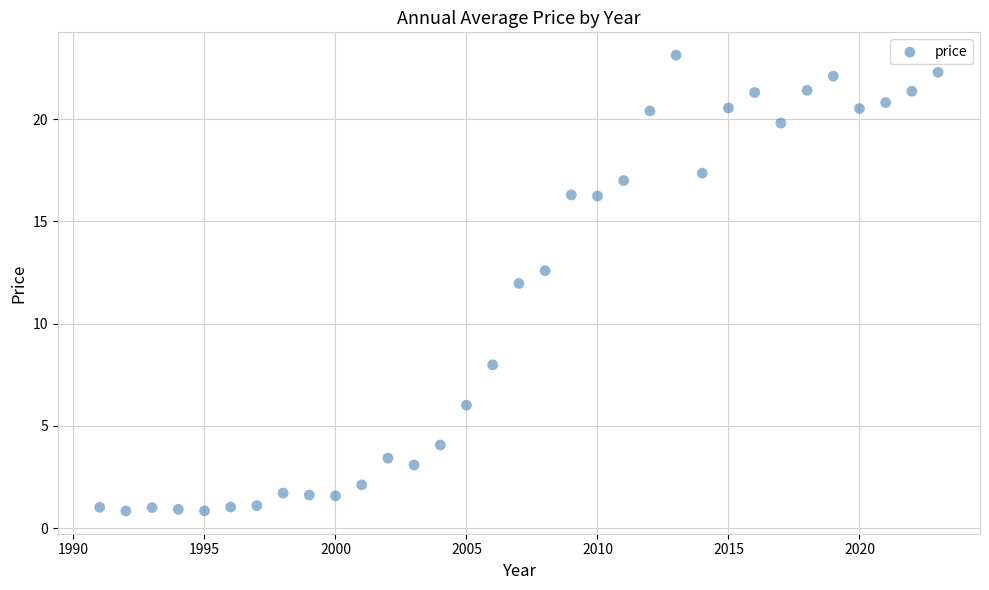

What is the range of X values (max minus min)?

32.0